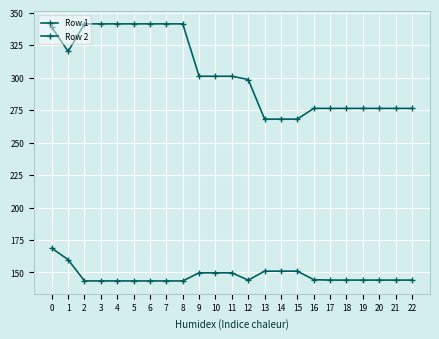

True or false: Row 1 and Row 2 cross at least once.

False